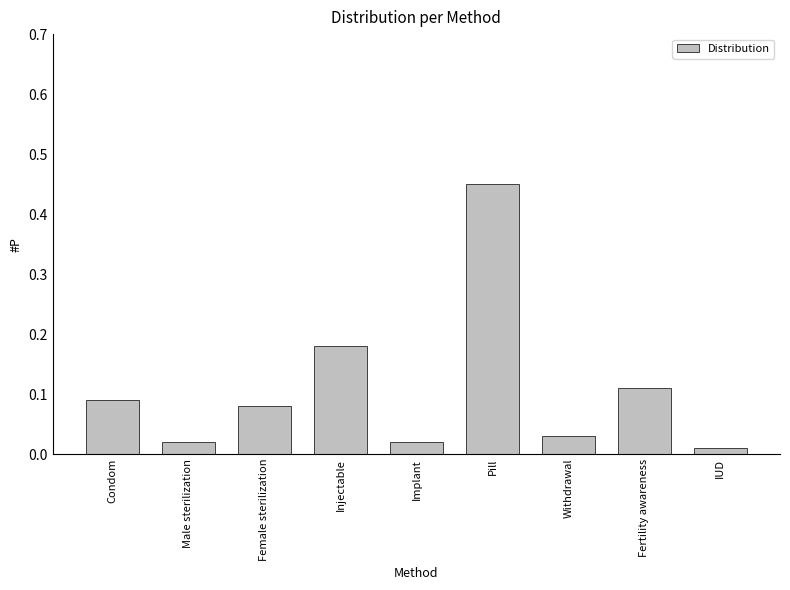

What is the sum of all values?

1.0